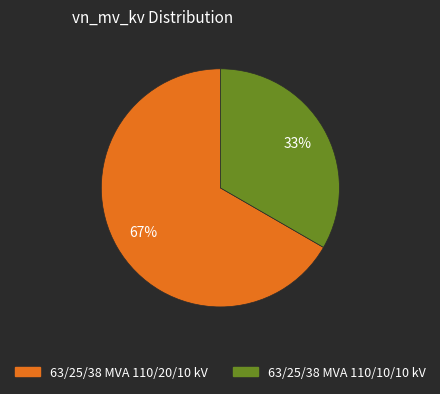

Which slice represents more than half of the pie?

63/25/38 MVA 110/20/10 kV